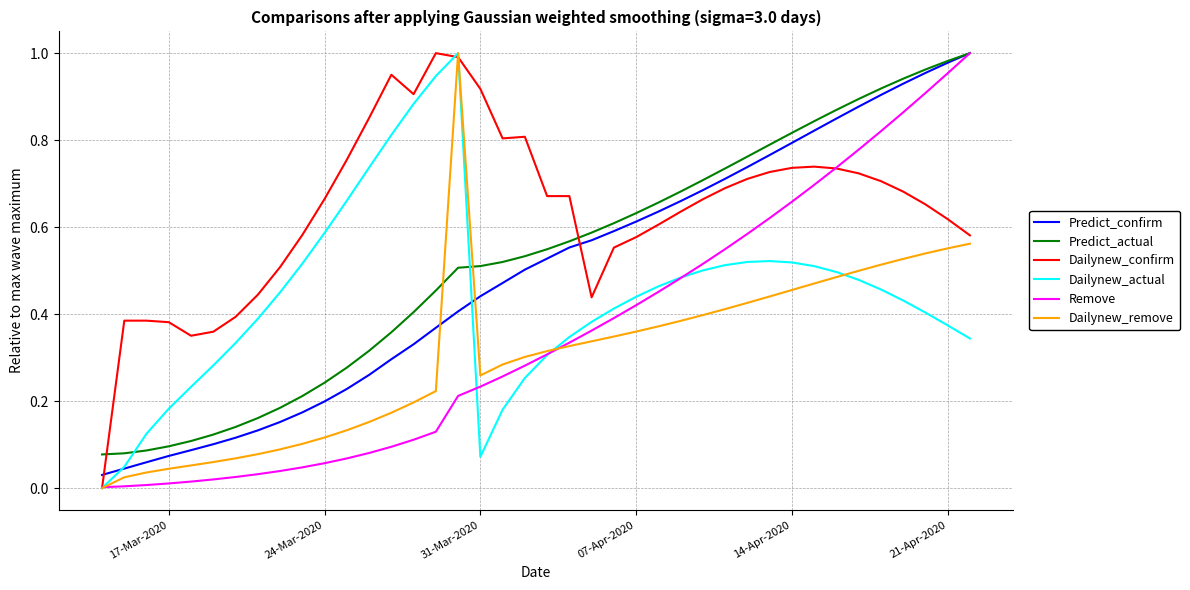

How many times do Dailynew_actual and Predict_actual cross each other?

2